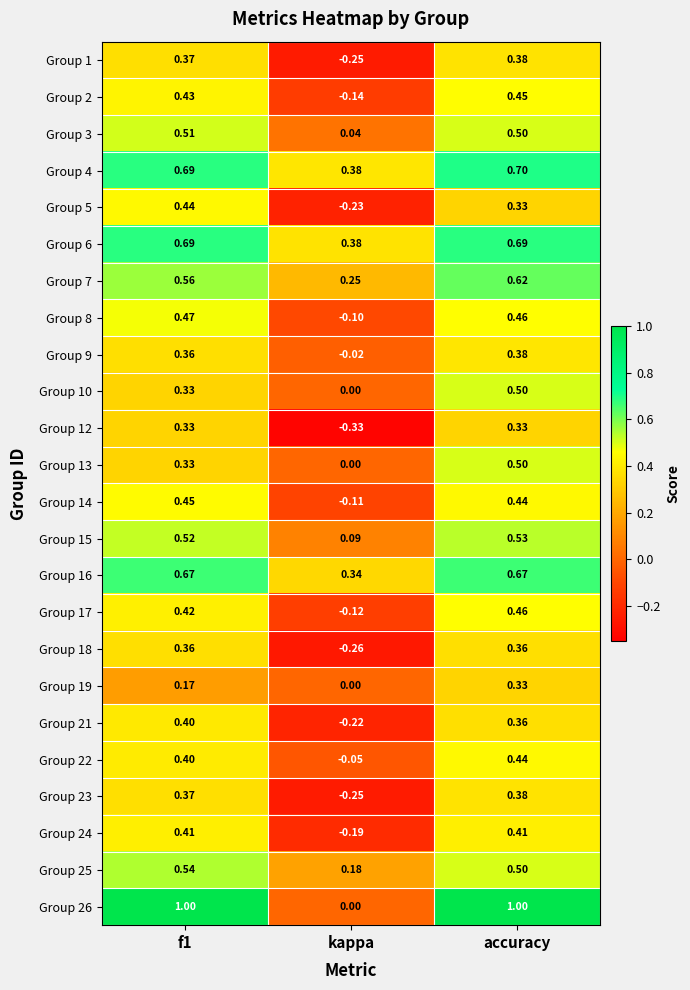

Which category has the lowest value in the Group 8 series?

kappa